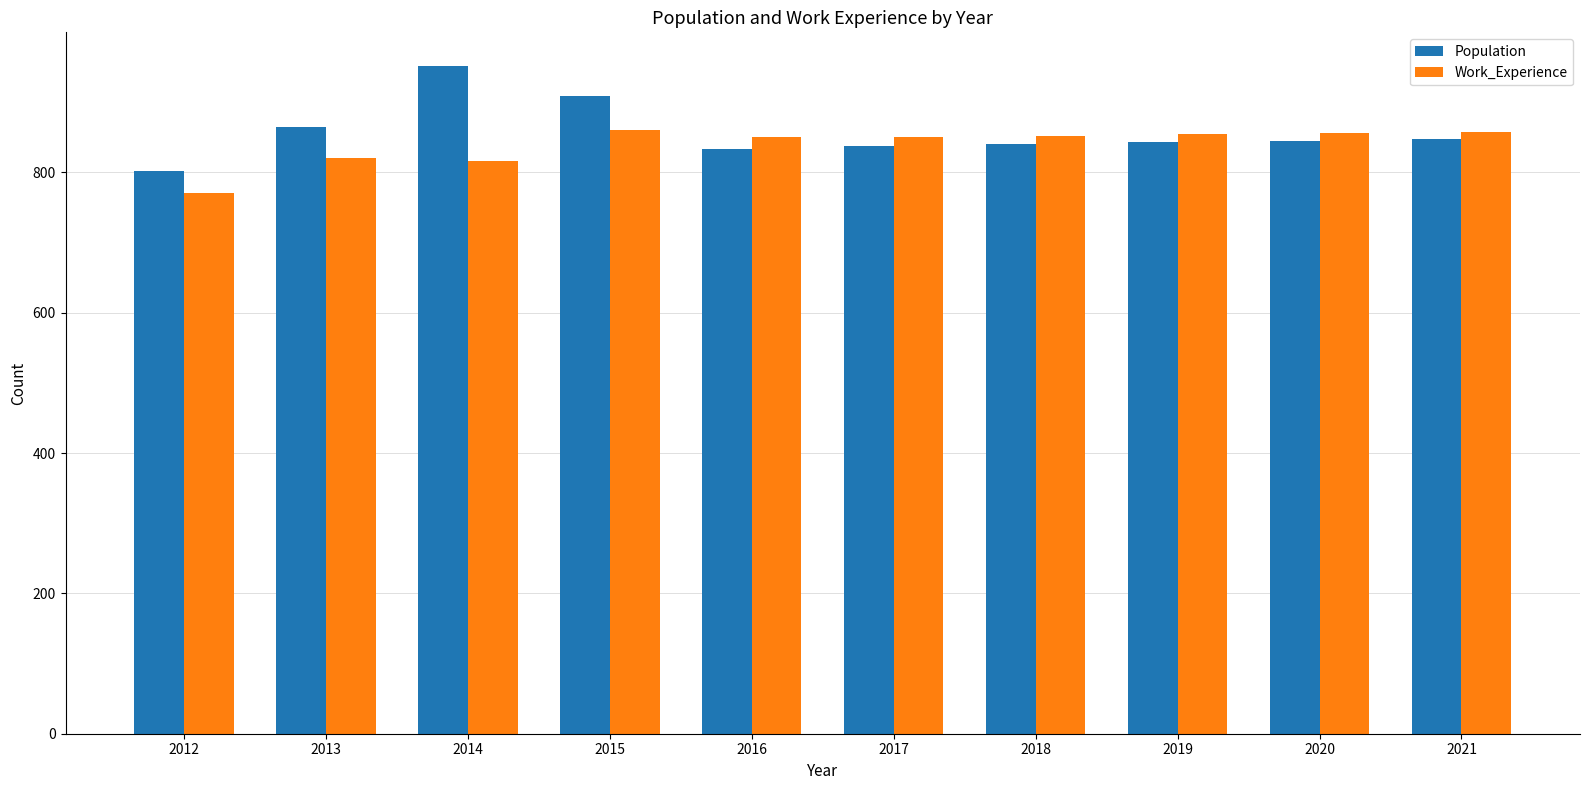

Which category has the highest value in the Population series?

2014